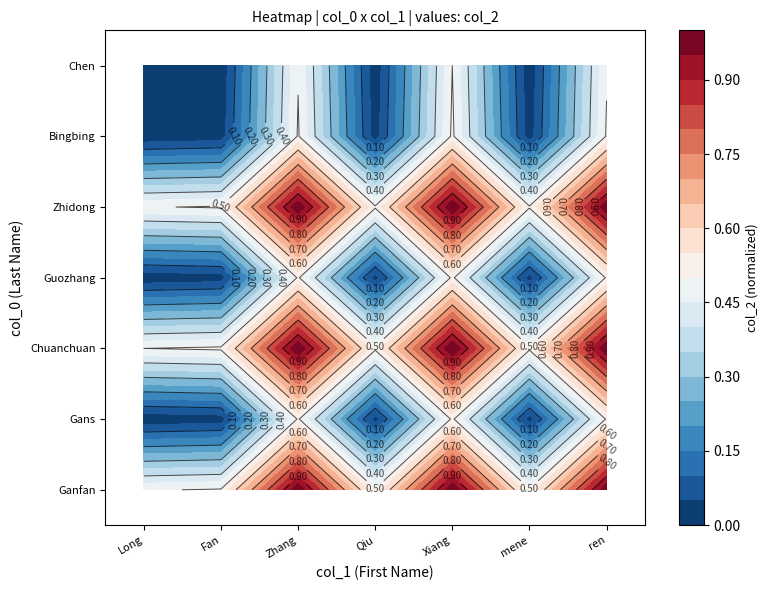

Is it true that Gans equals 0.0 at Qiu?

False